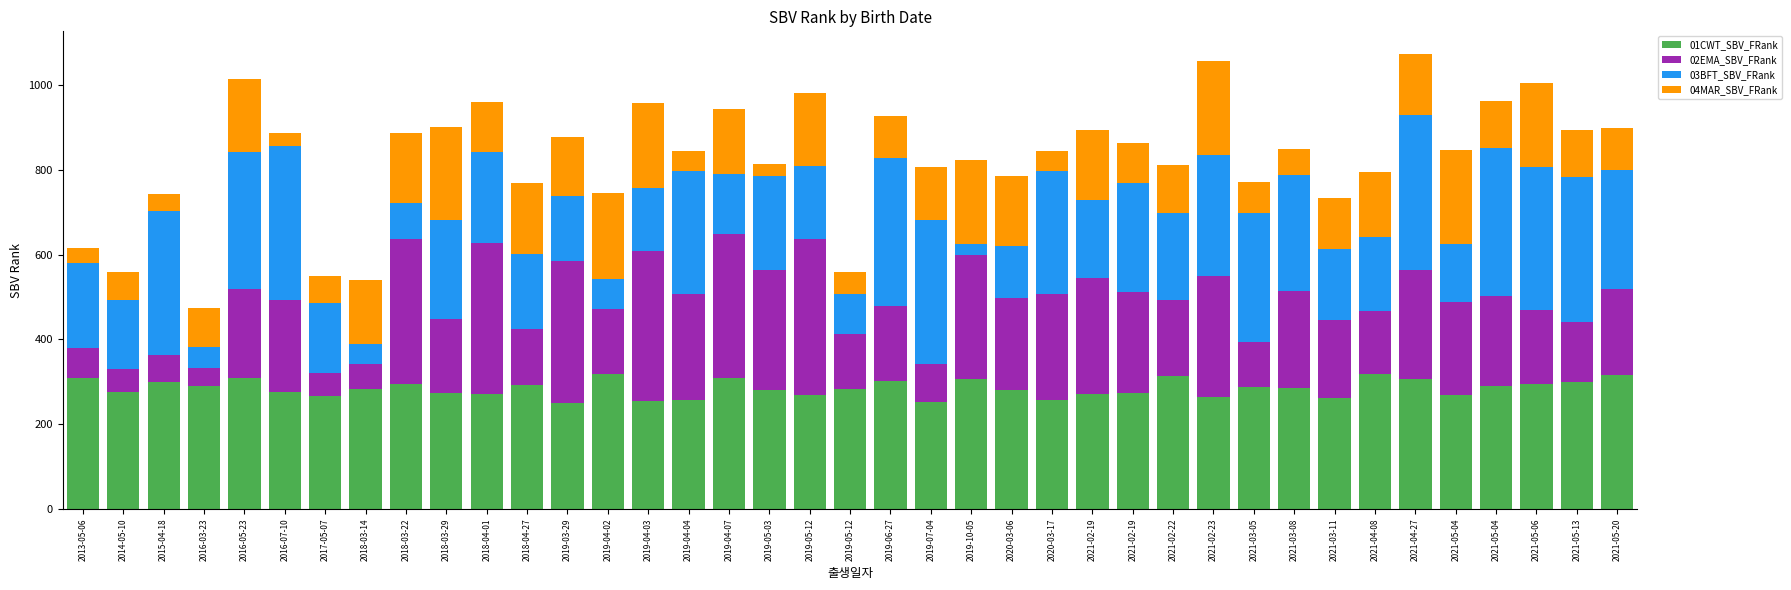

What is the difference between the second highest and second lowest values in the 02EMA_SBV_FRank series?

302